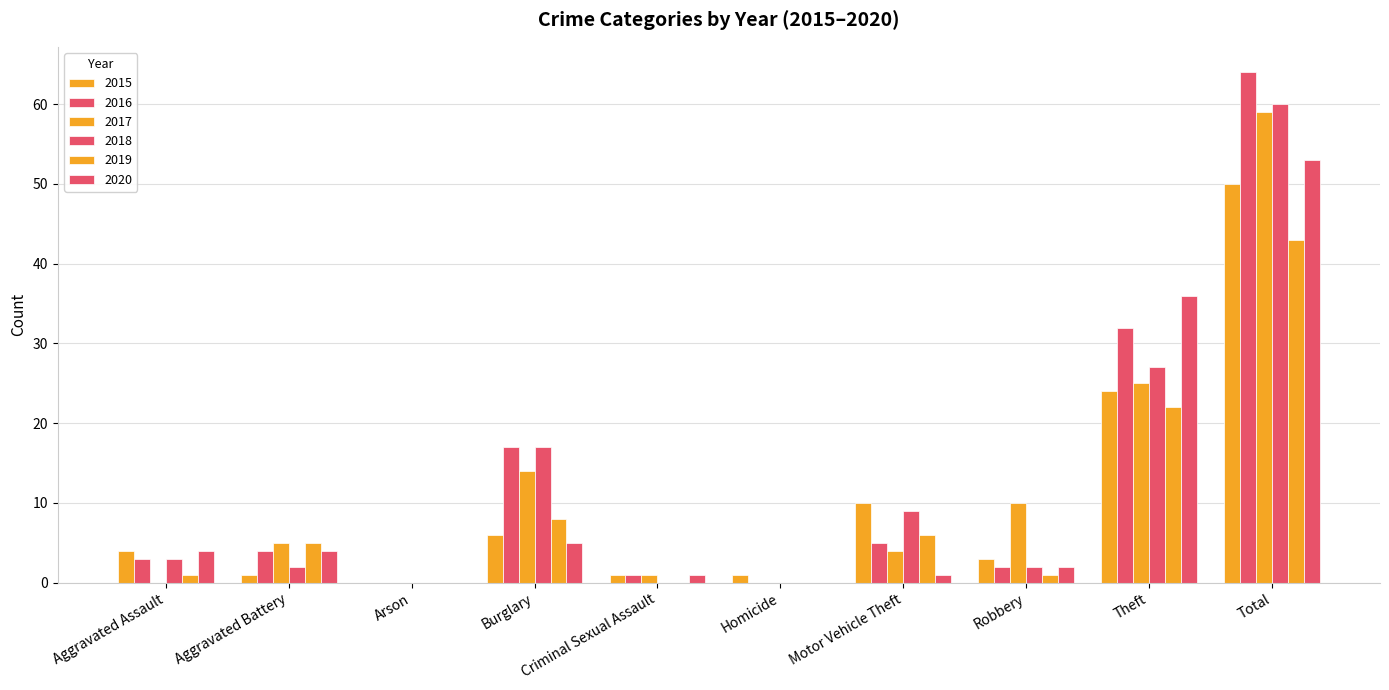

At which label does 2018 first exceed 3?

Burglary